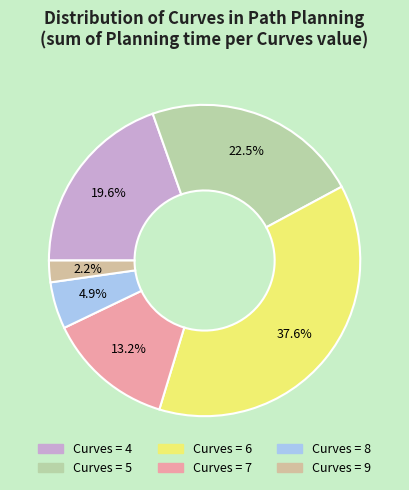

How many slices are in this pie chart?

6